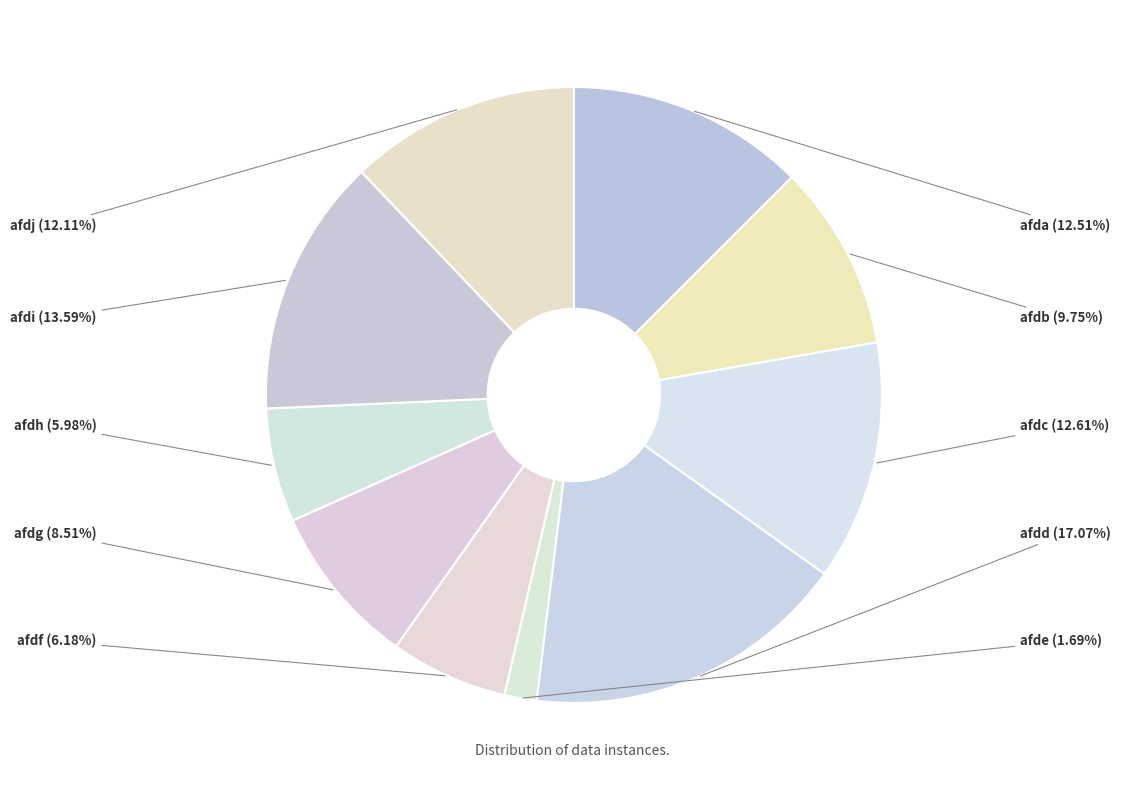

To the nearest percent, what percentage of the pie is afde?

2%